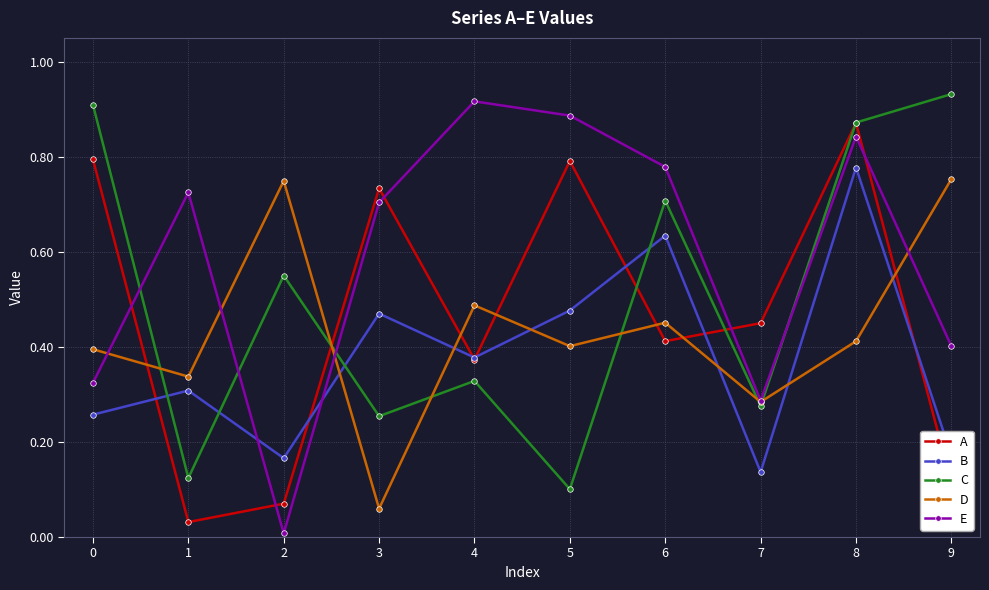

True or false: A and C intersect in this chart.

True